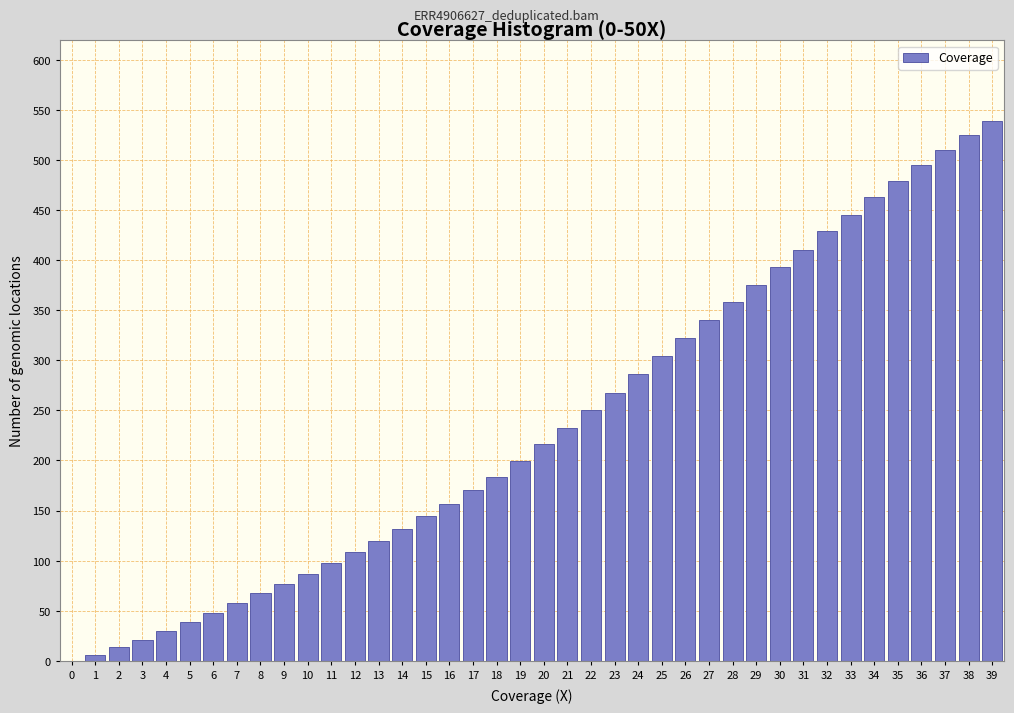

What is the sum of the values at 3 and 8?

88.9